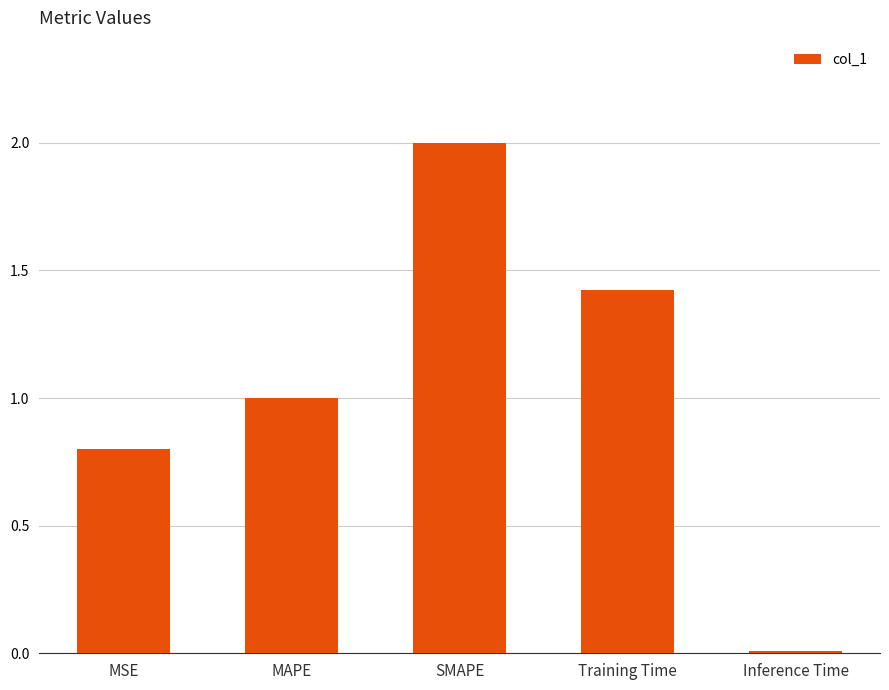

Between SMAPE and MSE, which is larger?

SMAPE